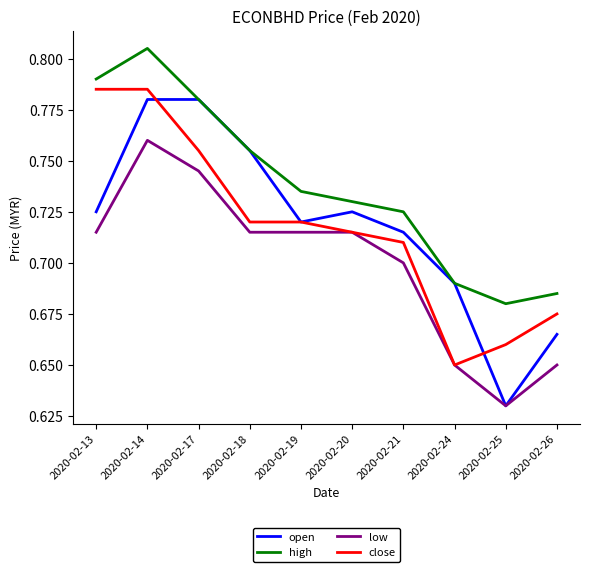

Which series changed the most between 2020-02-17 and 2020-02-18?

close